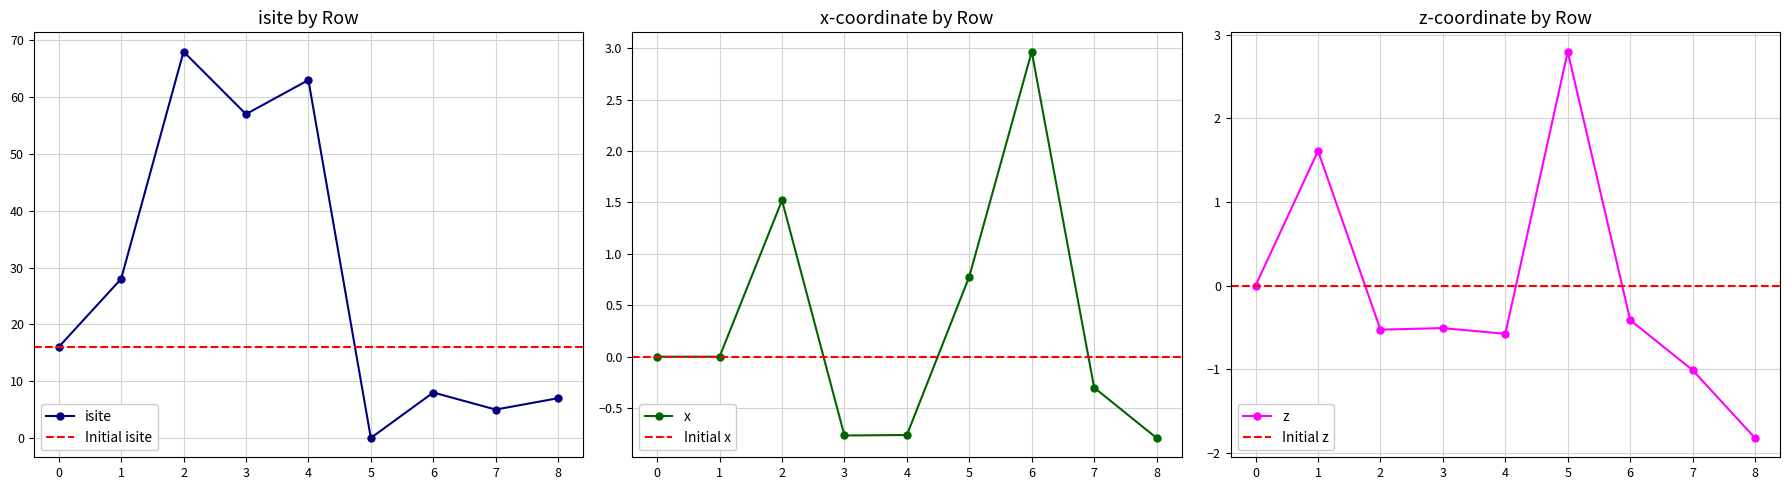

True or false: isite has a value of 110.2 at 4.

False